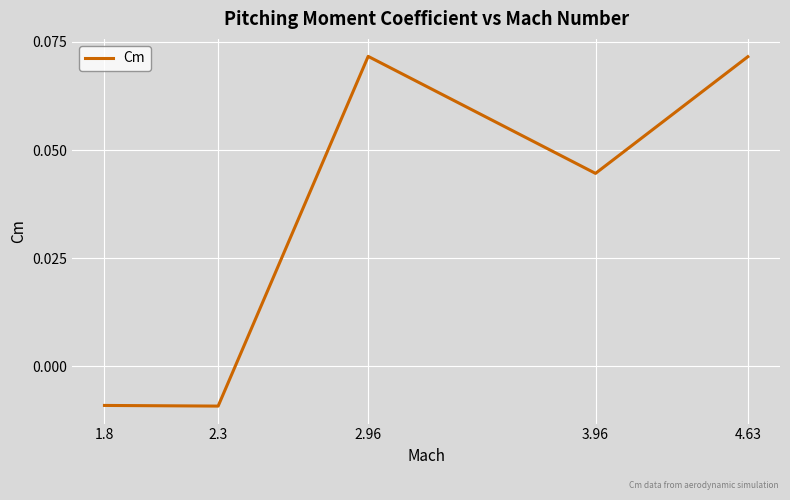

At which label does the data first exceed 0?

2.96